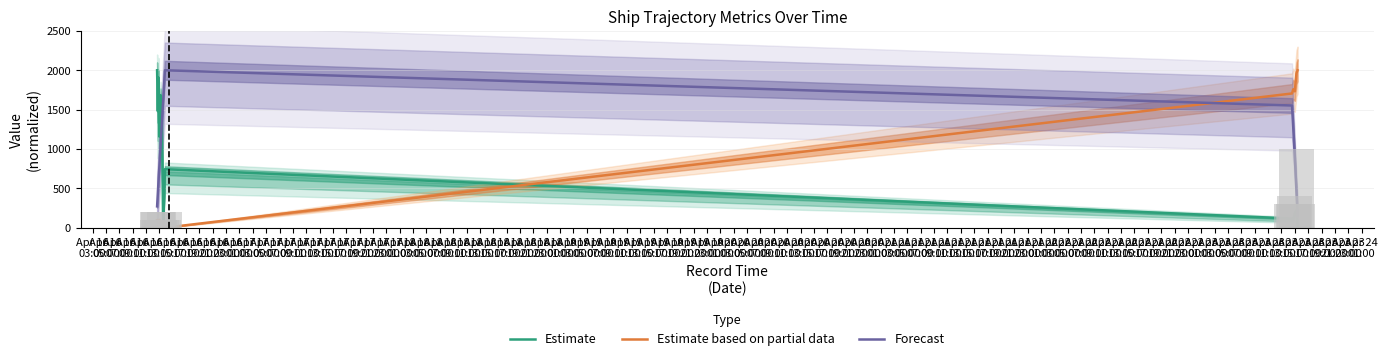

What is the value of the Estimate bar at the 1st from the left?

2000.0